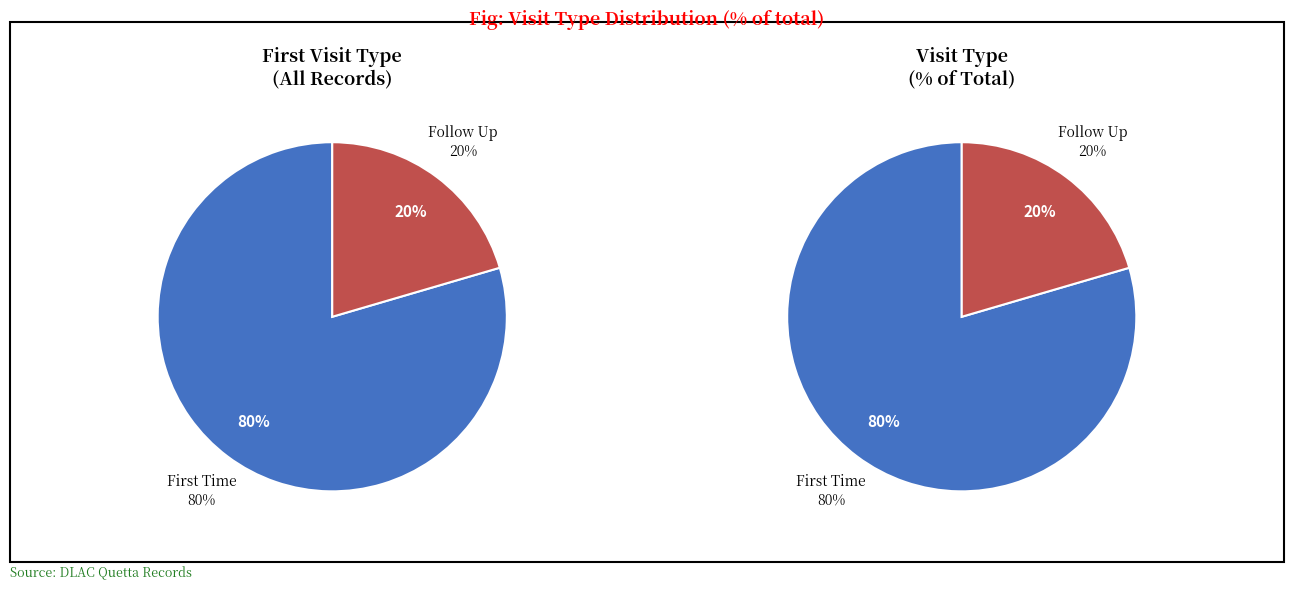

Rank the categories by value from highest to lowest.

First Time, Follow Up